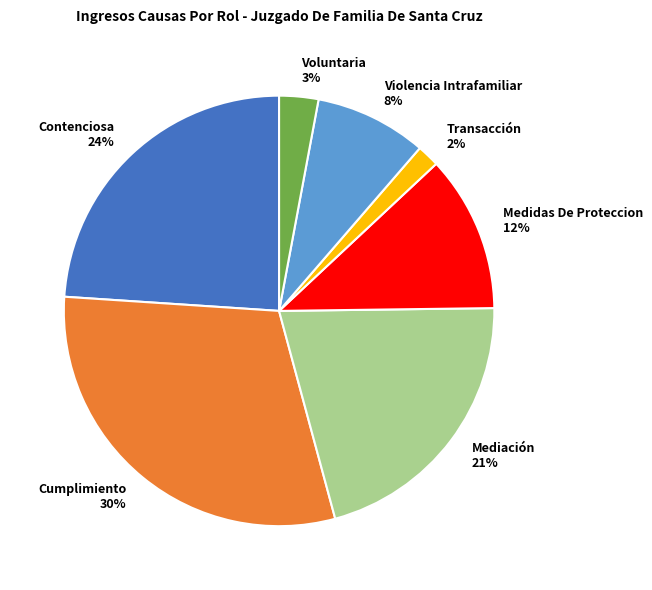

Count the number of slices in the pie.

7